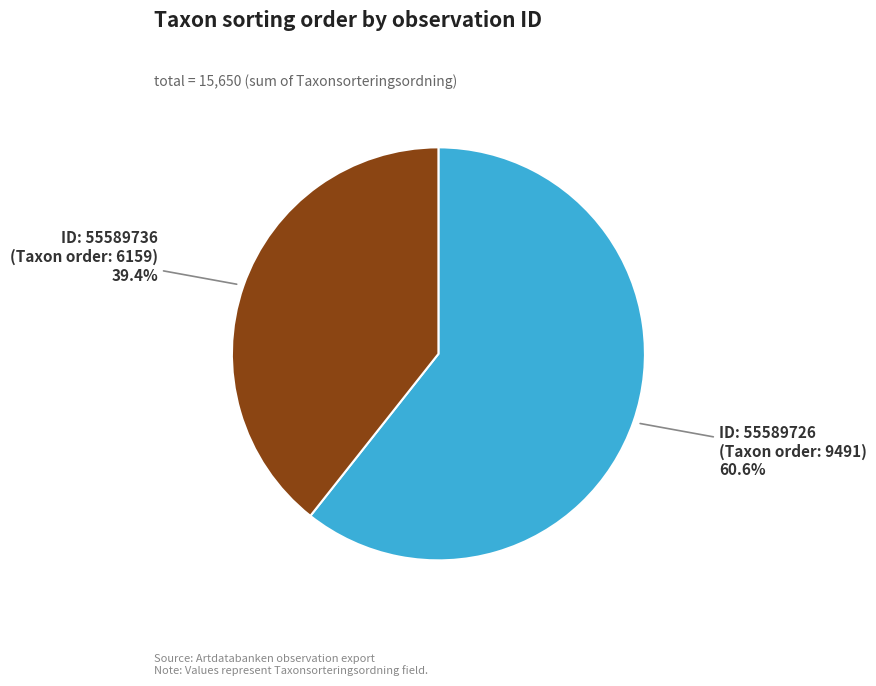

Does any single category account for the majority?

Yes